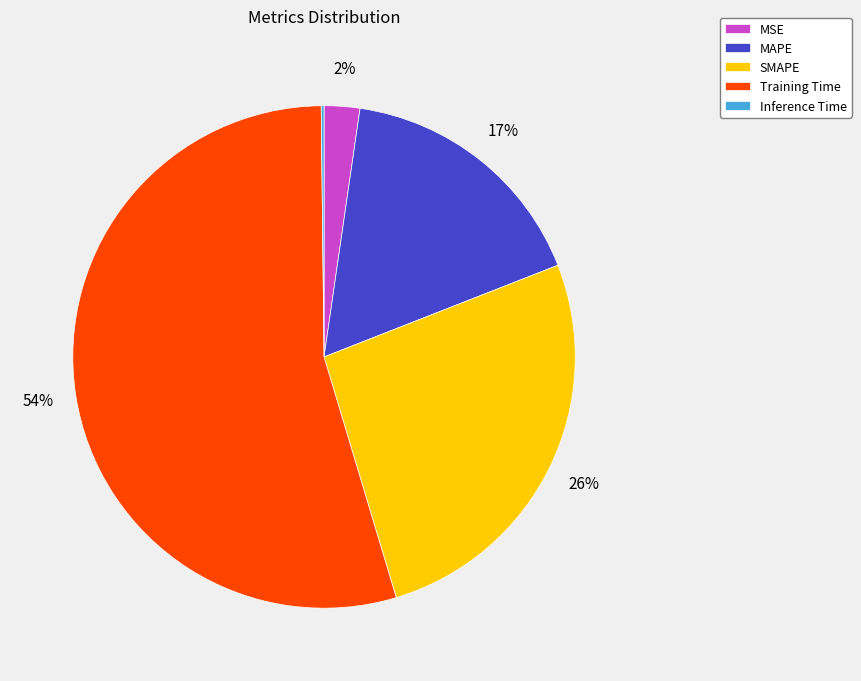

To the nearest percent, what portion does MAPE represent?

17%